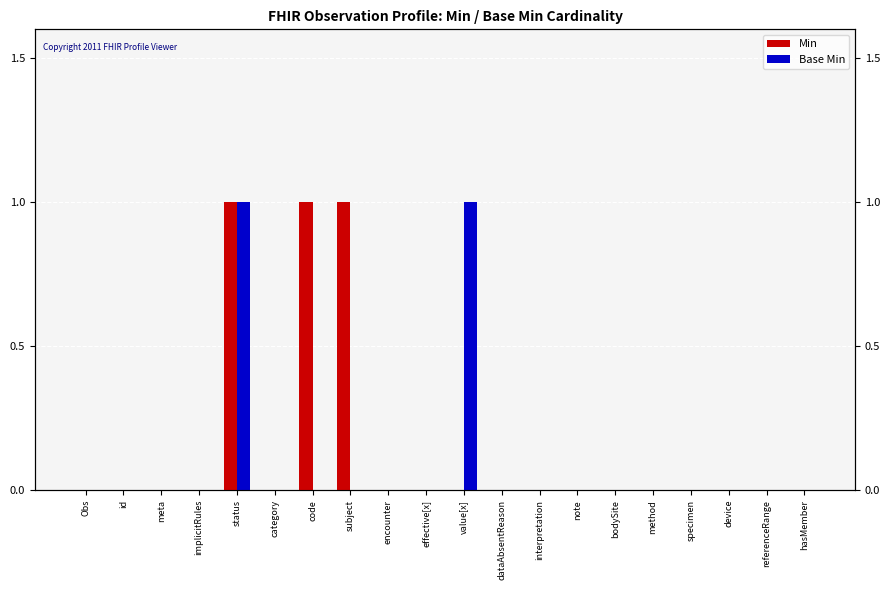

Count the Base Min values in the range 0 to 1.

20